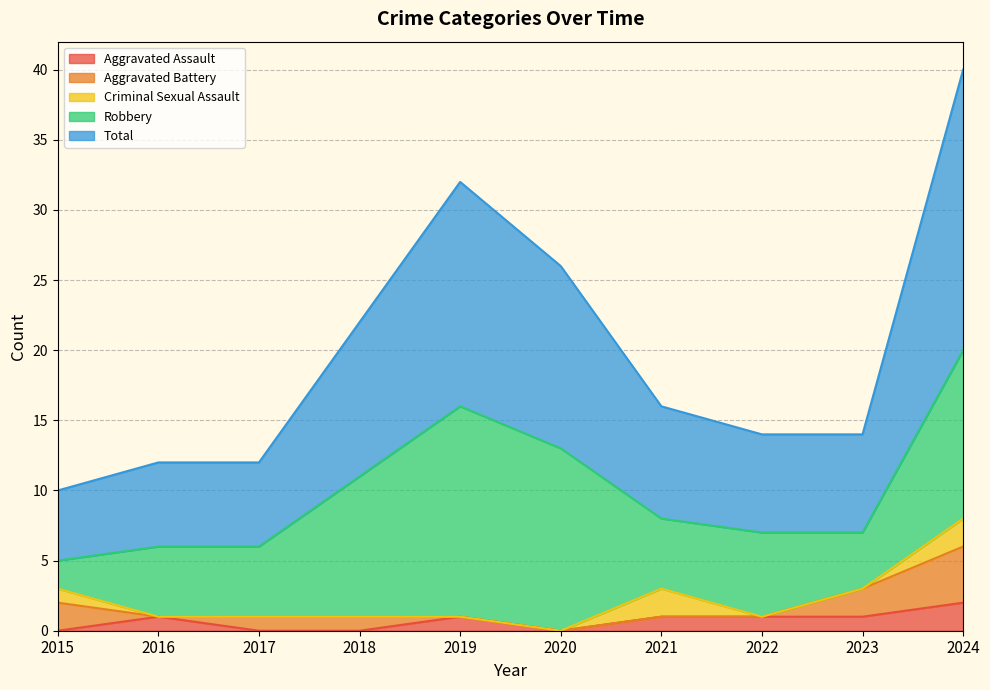

What is the difference between the second highest and second lowest values in the Aggravated Battery series?

2